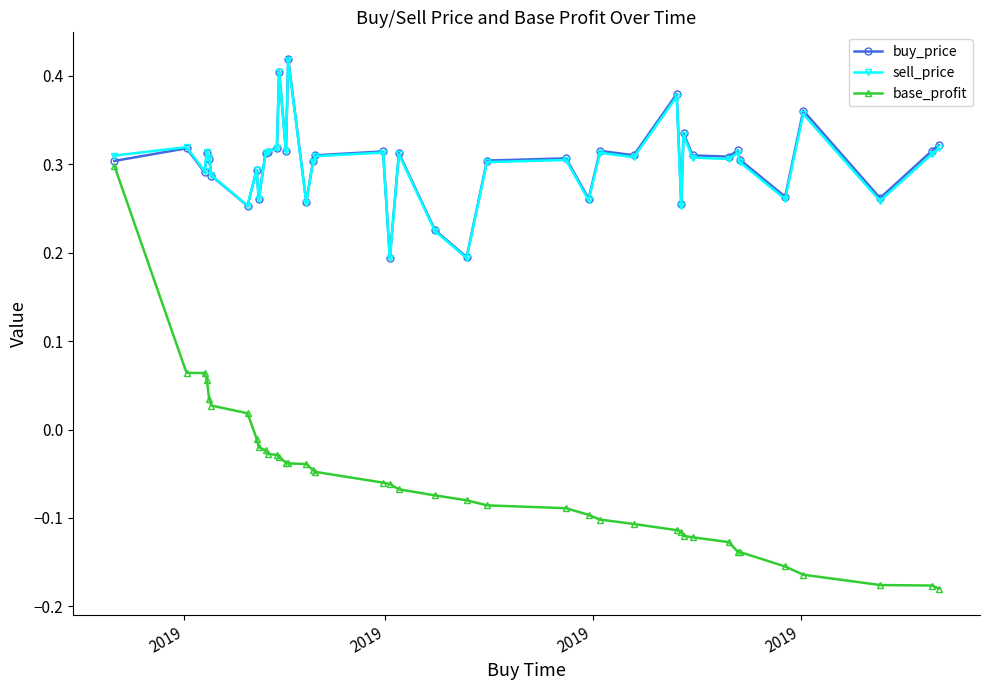

Which series has the largest range (max minus min)?

base_profit